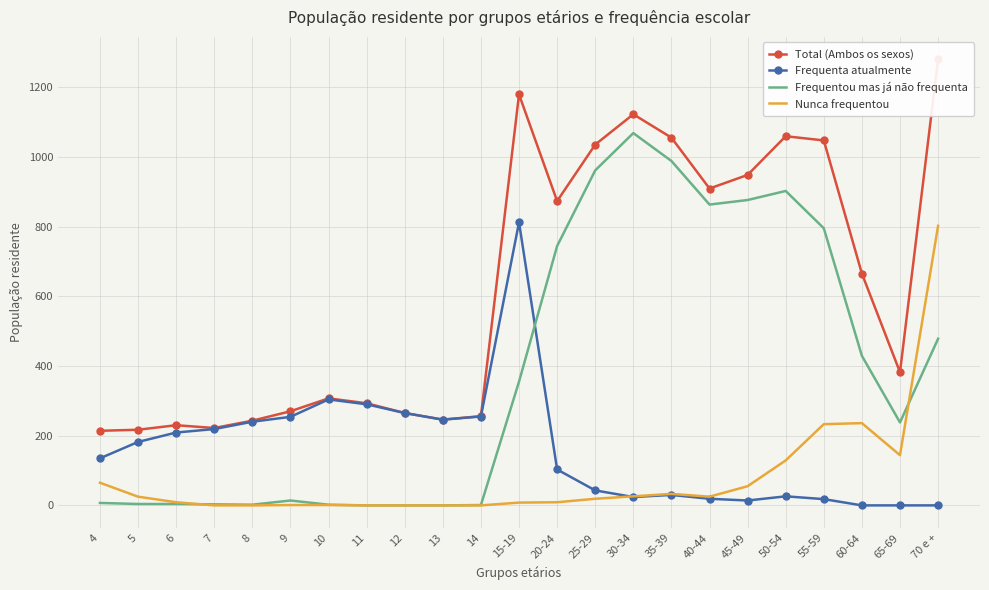

The Frequenta atualmente series shows 14 at 45-49. True or false?

True